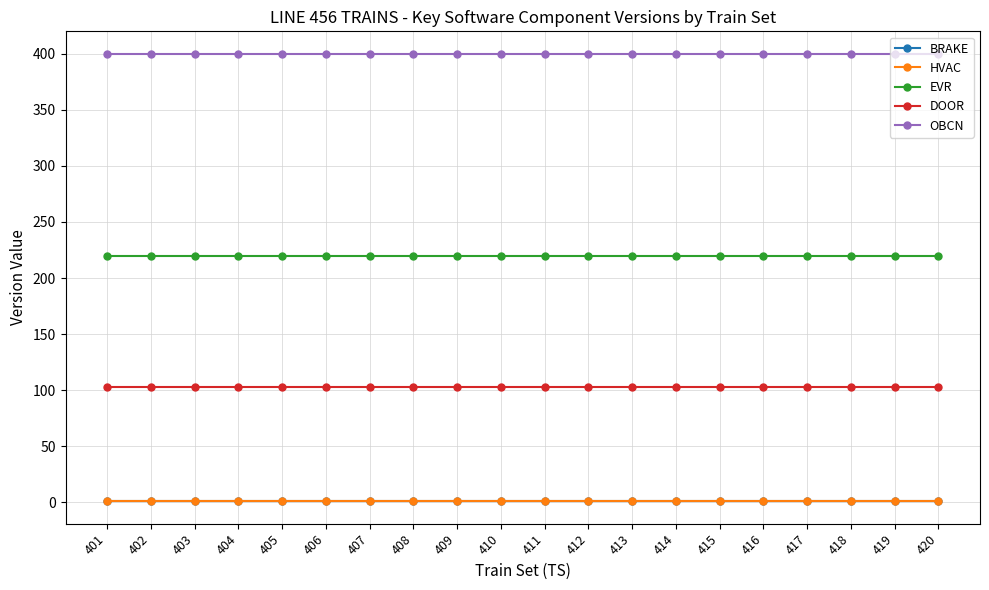

The value of DOOR at 411 is 103.0. True or false?

True